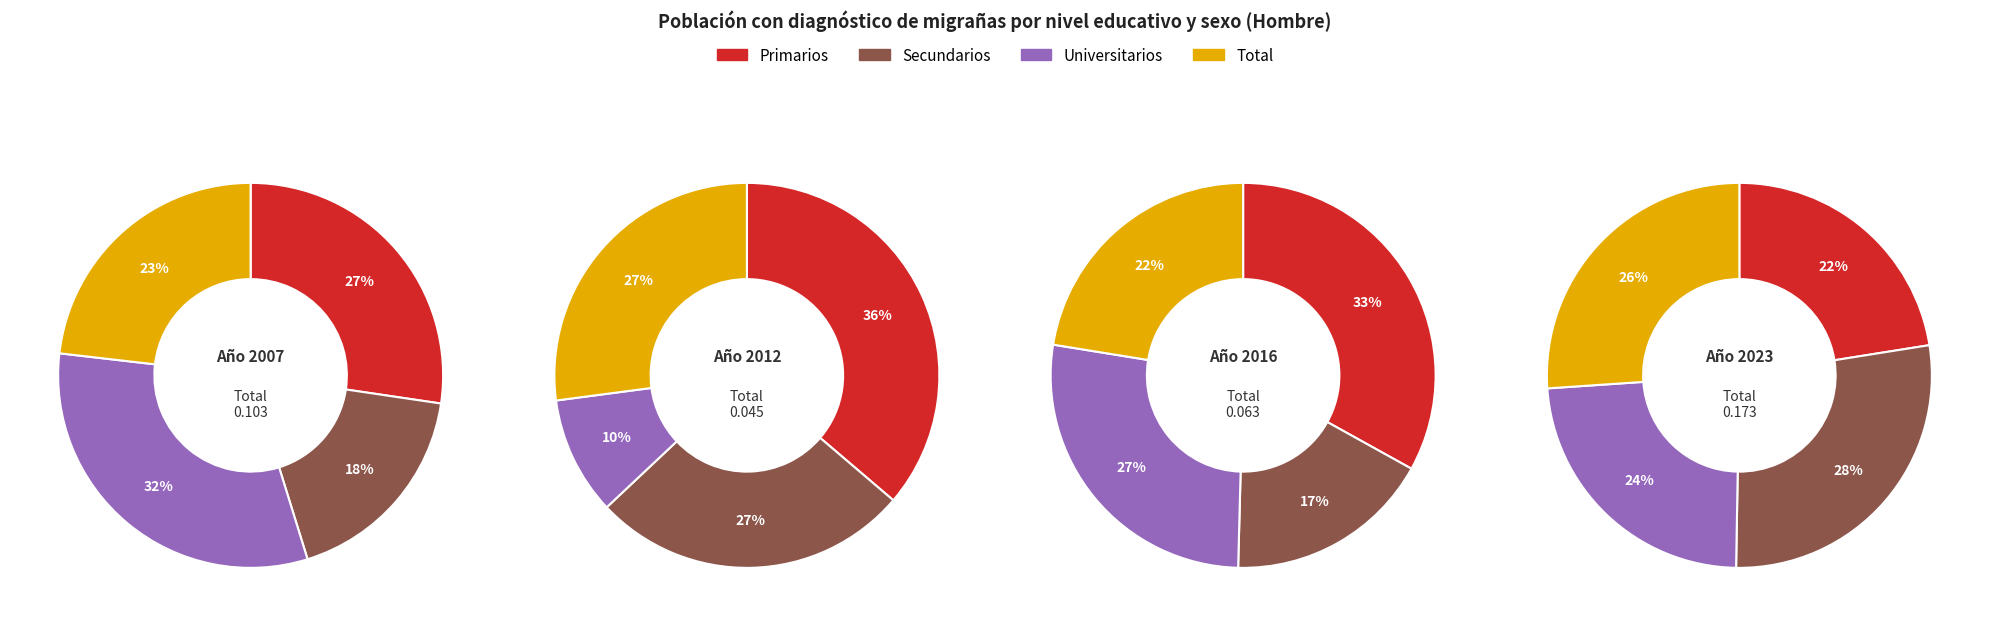

What is the largest slice in the pie chart?

Secundarios